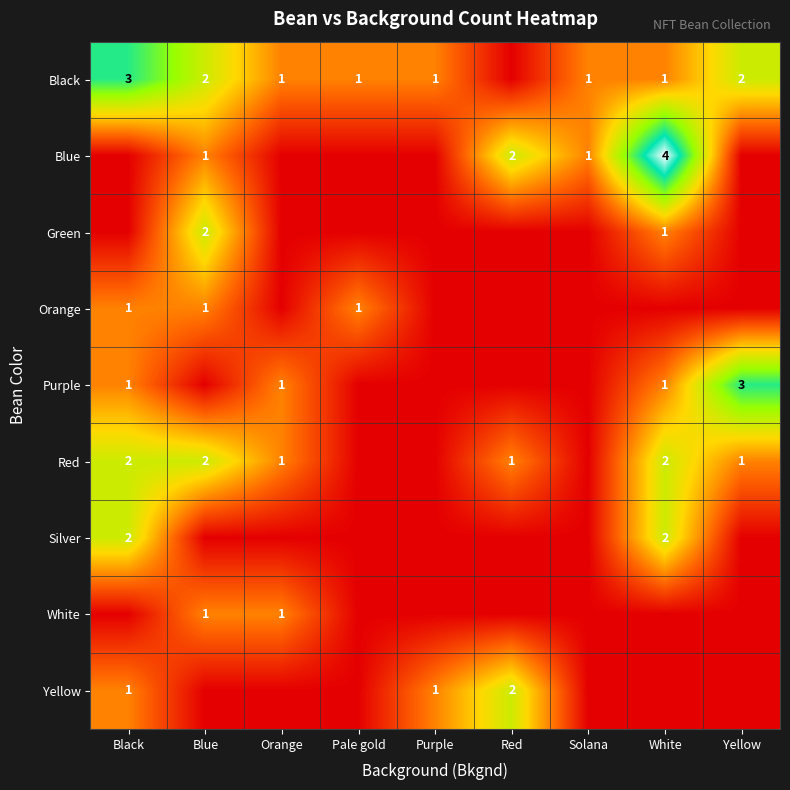

What is the difference between the Blue values at White and Solana?

3